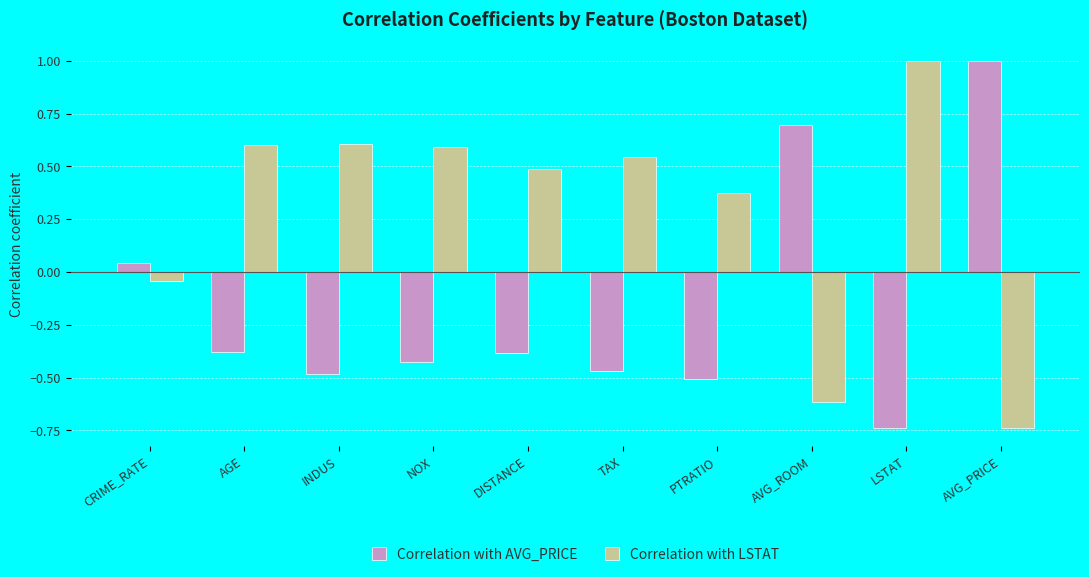

What is the total value across all series at LSTAT?

0.3